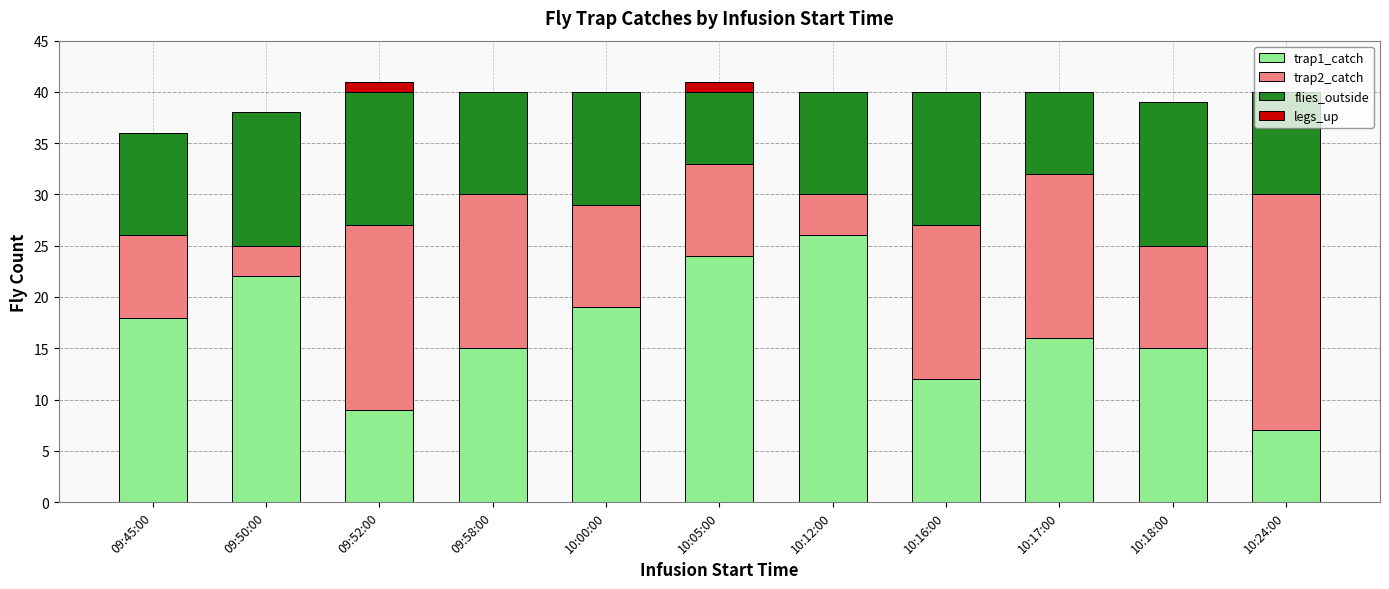

The value of trap1_catch at 10:24:00 is 7. True or false?

True